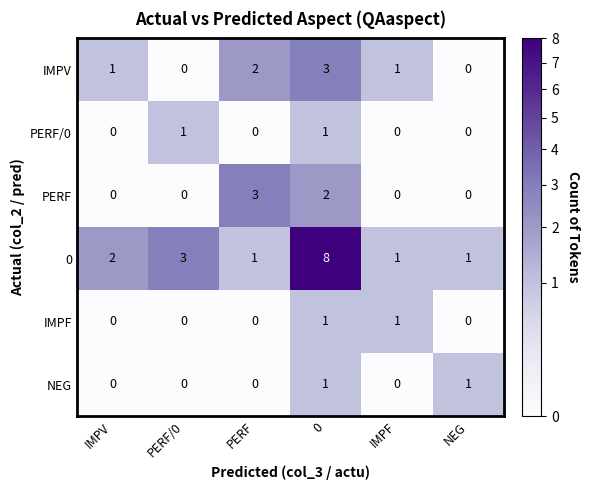

How many PERF/0 values are between 0 and 1?

6